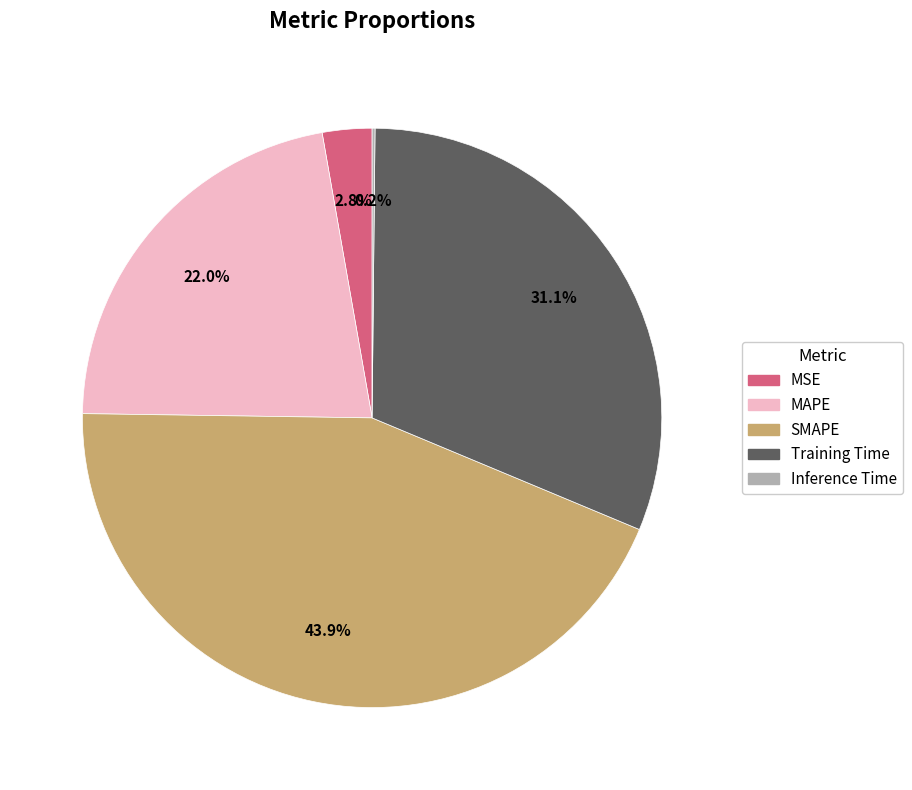

Which category has the biggest portion of the pie?

SMAPE